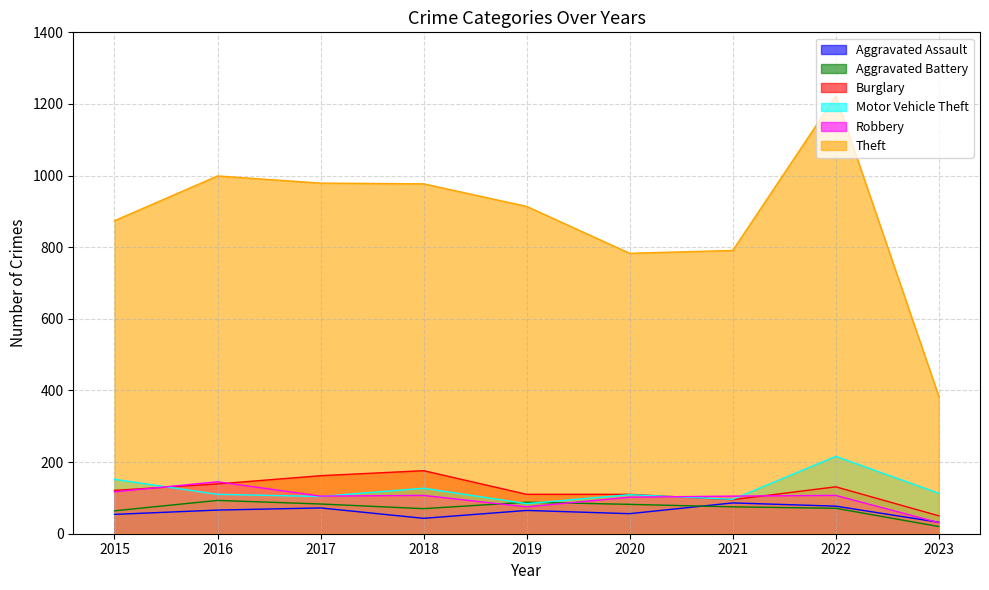

Where is the first local minimum for Robbery?

2017